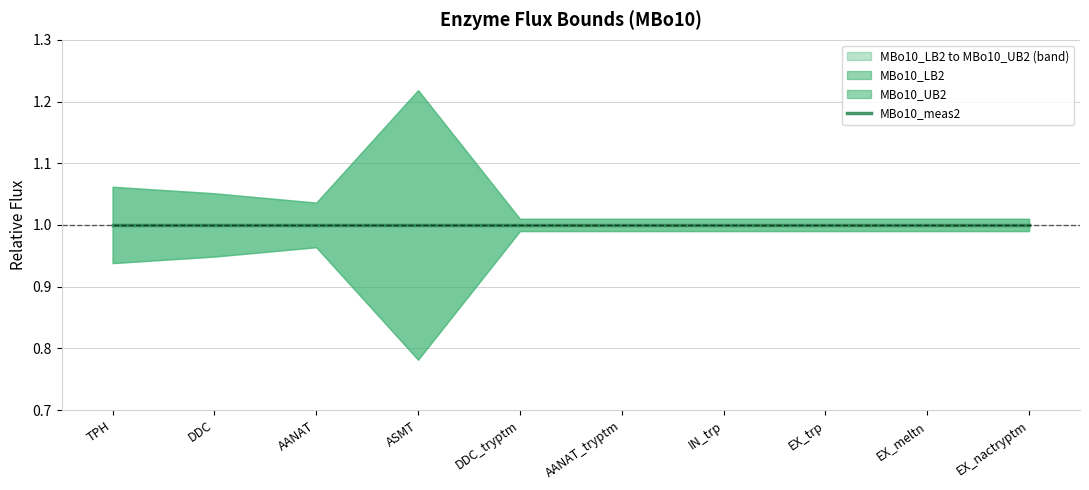

Rank the series at DDC from highest to lowest value.

MBo10_UB2, MBo10_meas2, MBo10_LB2